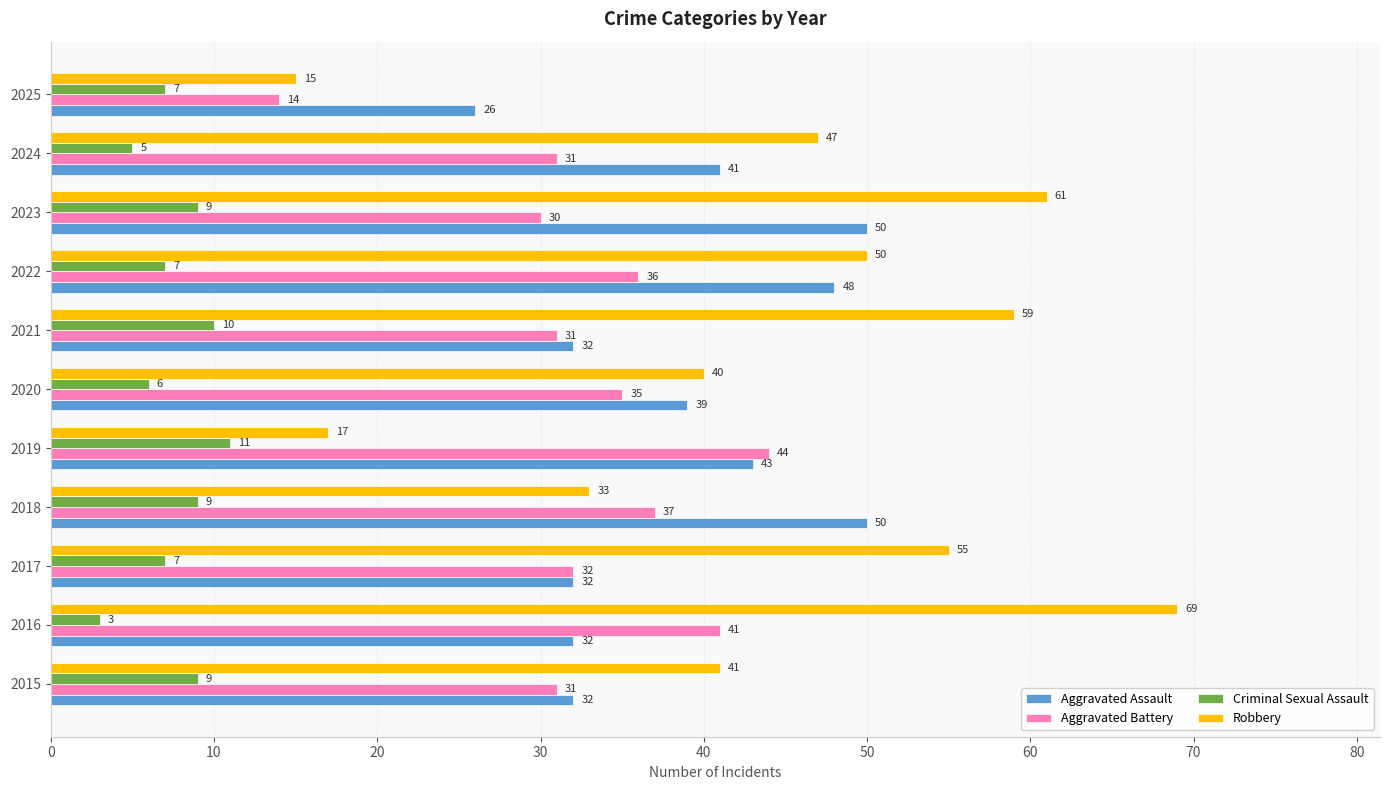

Is it true that Aggravated Battery equals 9 at 2023?

False